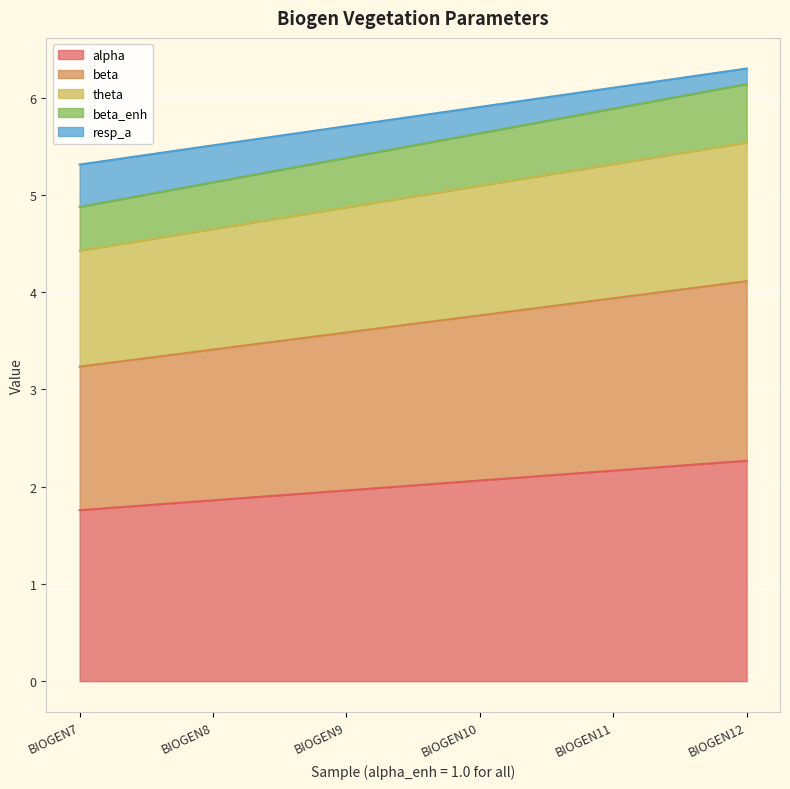

What is the highest value of the alpha series?

2.3